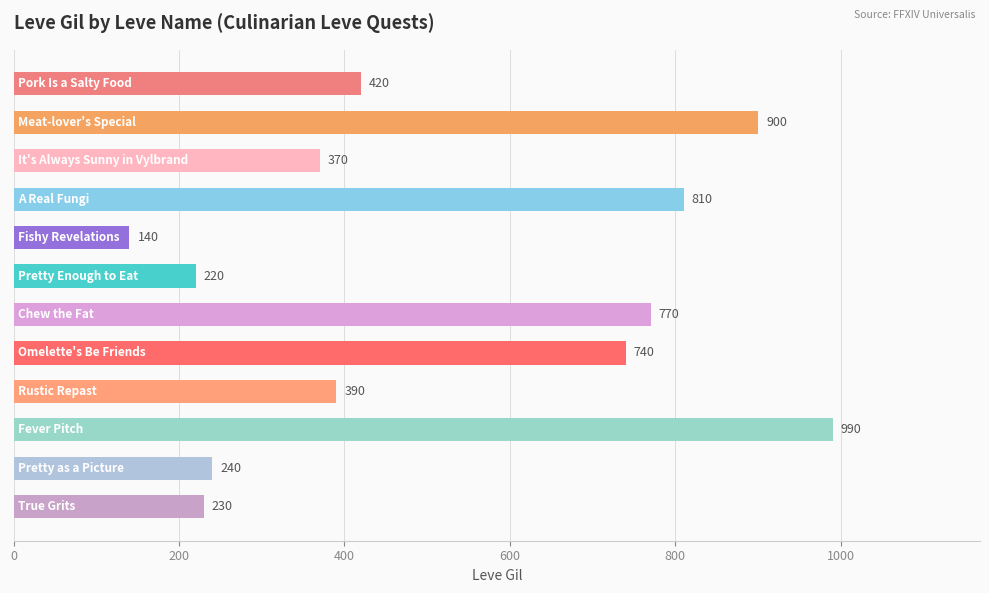

Reading top to bottom, extract all data points from this chart.

420	900	370	810	140	220	770	740	390	990	240	230